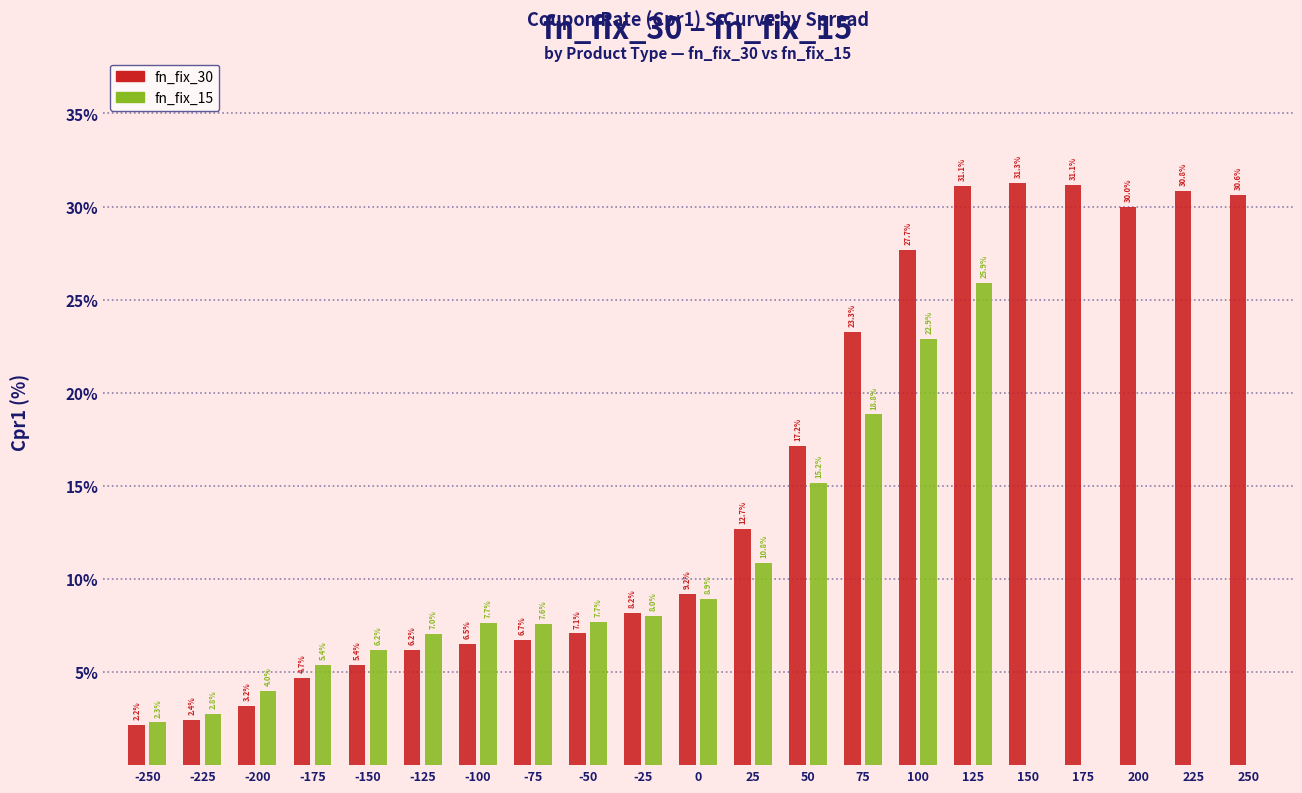

Reading left to right, extract all data points from this chart.

fn_fix_30: -250=2.2	-225=2.4	-200=3.2	-175=4.7	-150=5.4	-125=6.2	-100=6.5	-75=6.7	-50=7.1	-25=8.2	0=9.2	25=12.7	50=17.2	75=23.3	100=27.7	125=31.1	150=31.3	175=31.1	200=30.0	225=30.8	250=30.6
fn_fix_15: -250=2.3	-225=2.8	-200=4.0	-175=5.4	-150=6.2	-125=7.0	-100=7.7	-75=7.6	-50=7.7	-25=8.0	0=8.9	25=10.8	50=15.2	75=18.8	100=22.9	125=25.9	150=0.0	175=0.0	200=0.0	225=0.0	250=0.0